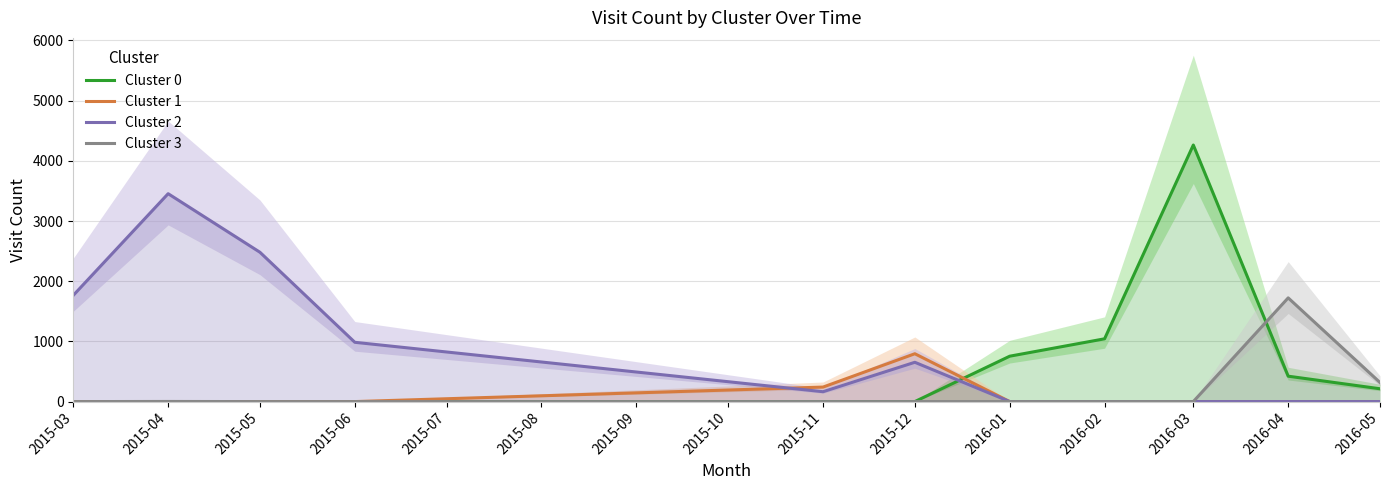

Is the value of Cluster 0 at 2016-02 greater than the value of Cluster 1 at 2016-04?

Yes